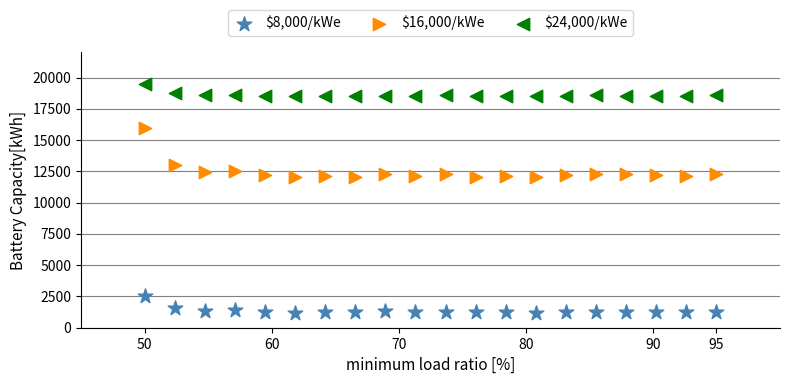

Which series reaches the minimum Y coordinate?

$8,000/kWe